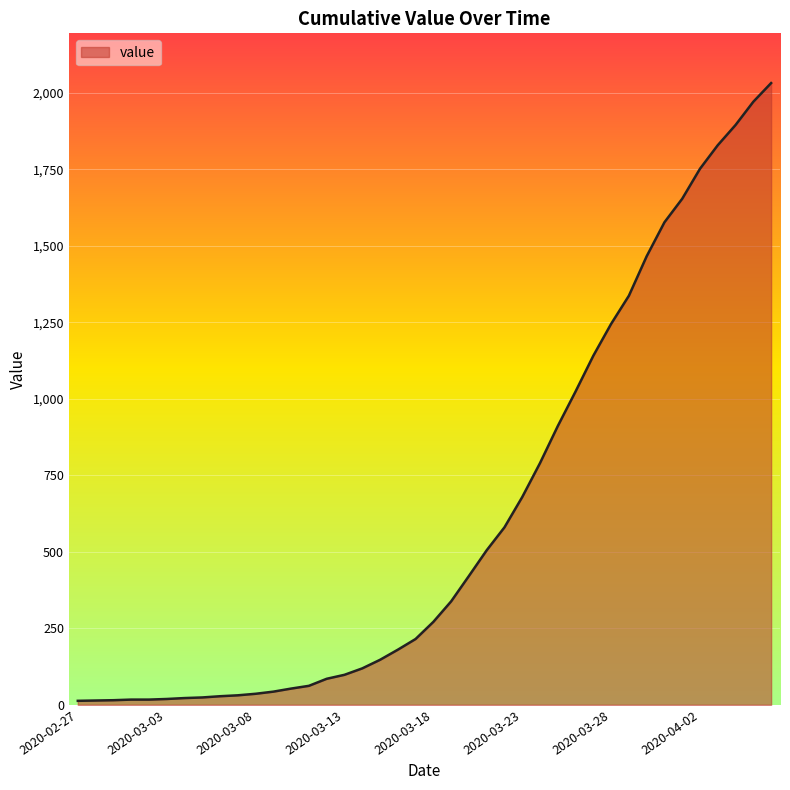

What is the difference between the maximum and second lowest values?

2018